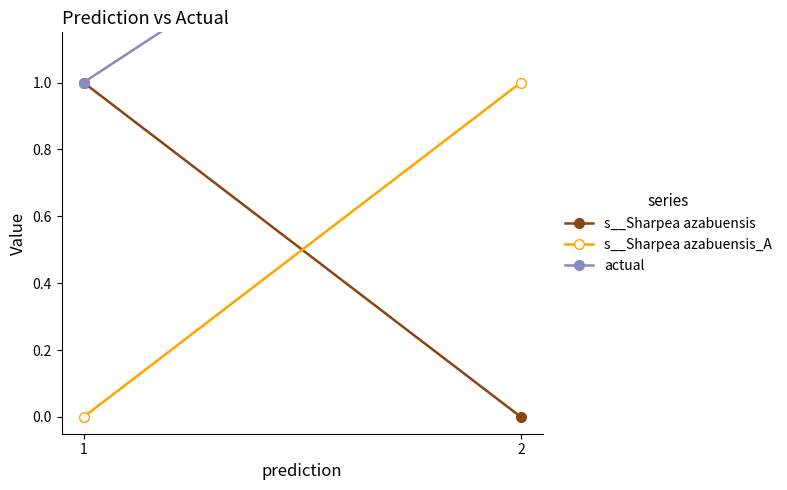

The value of s__Sharpea azabuensis_A at 2 is 1.3. True or false?

False